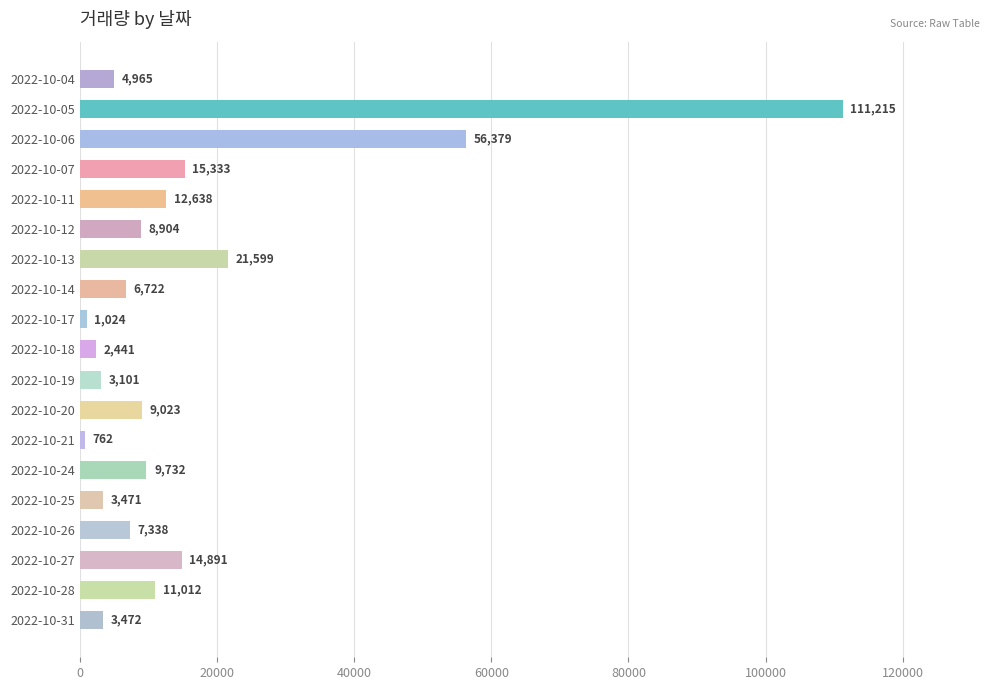

What is the value of the 10th bar from the top?

2441